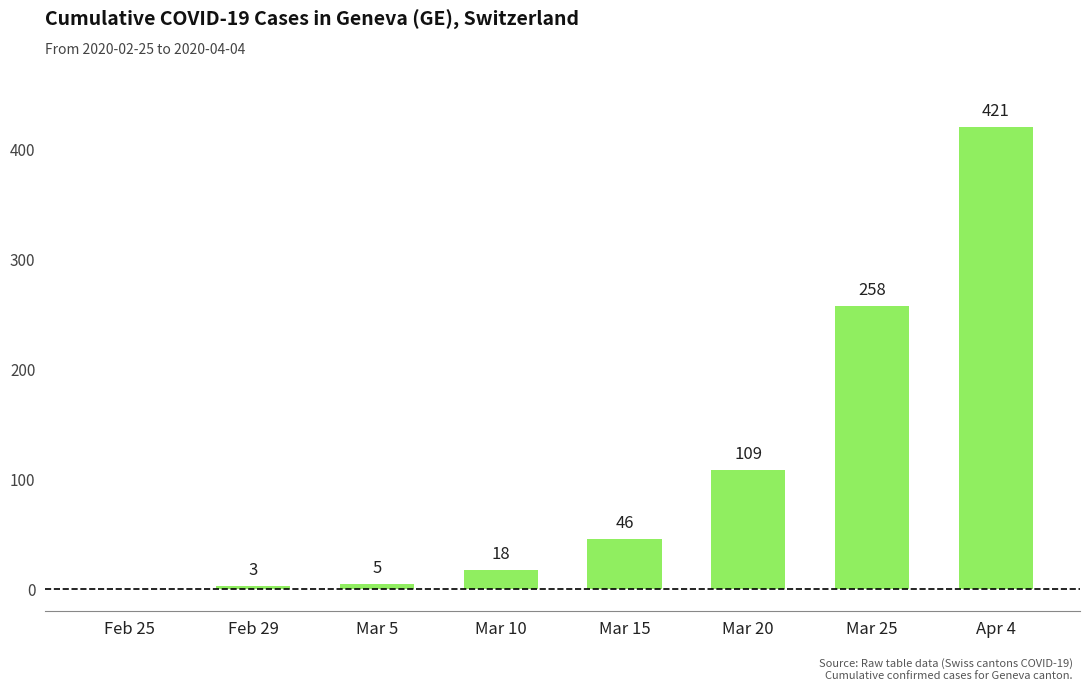

What value does the data have at Mar 15, to the nearest 5?

45